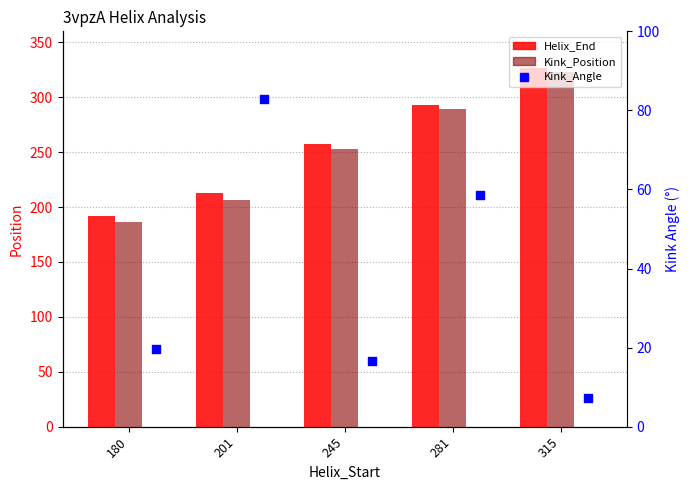

Which series has the widest spread of Y values?

Kink_Position